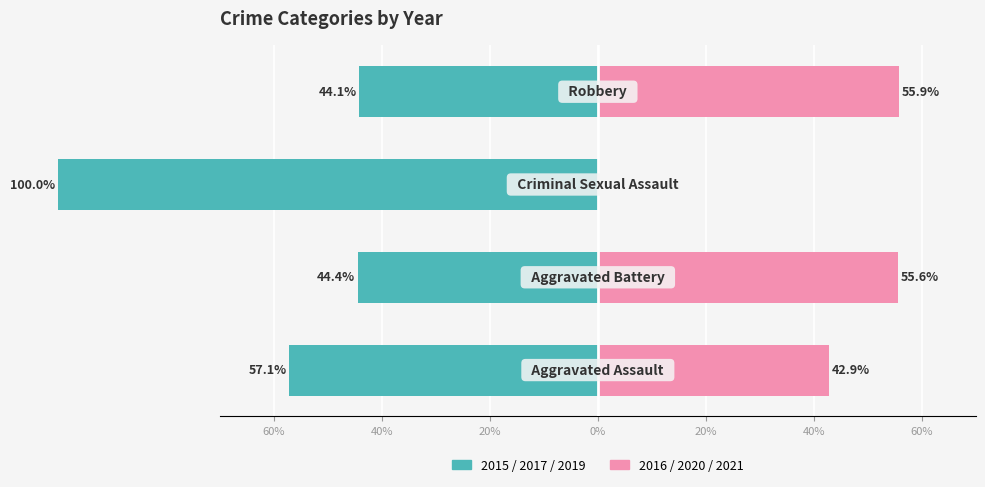

Reading right to left, what are all the values shown in this chart?

2015 / 2017 / 2019: 0%=-44.1	20%=-100.0	40%=-44.4	60%=-57.1
2016 / 2020 / 2021: 0%=55.9	20%=0.0	40%=55.6	60%=42.9